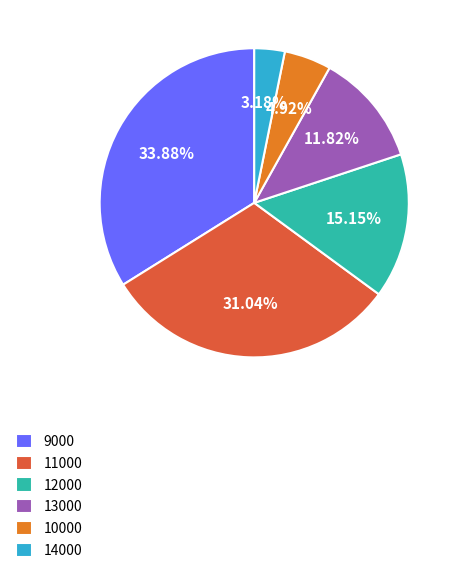

To the nearest percent, what portion does 12000 represent?

15%